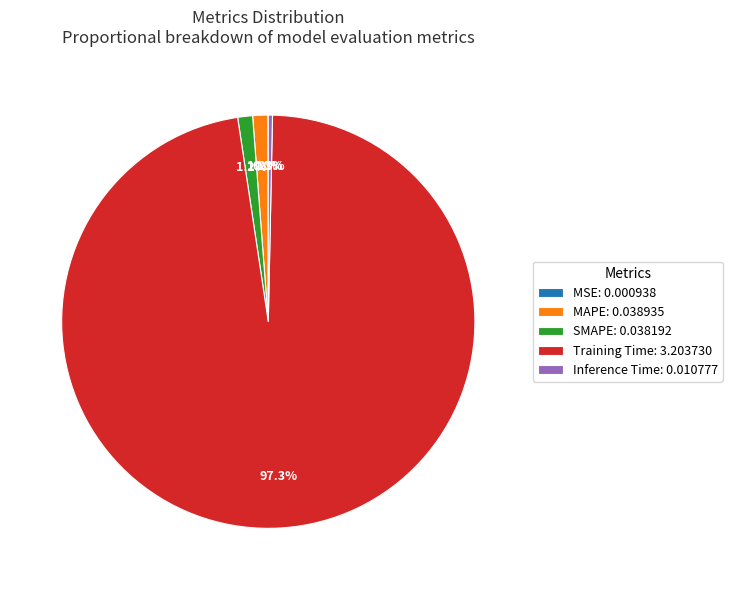

Is the sum of SMAPE: 0.038192 and Inference Time: 0.010777 greater than half?

No